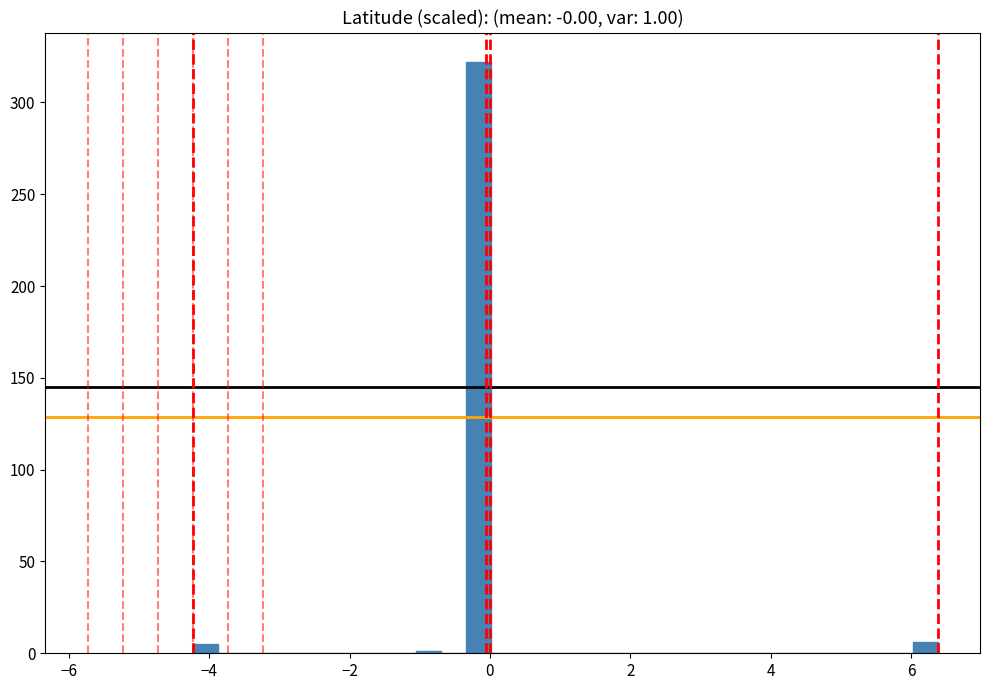

Read against the x-axis, roughly where is the centre of the tallest bar?

-0.2